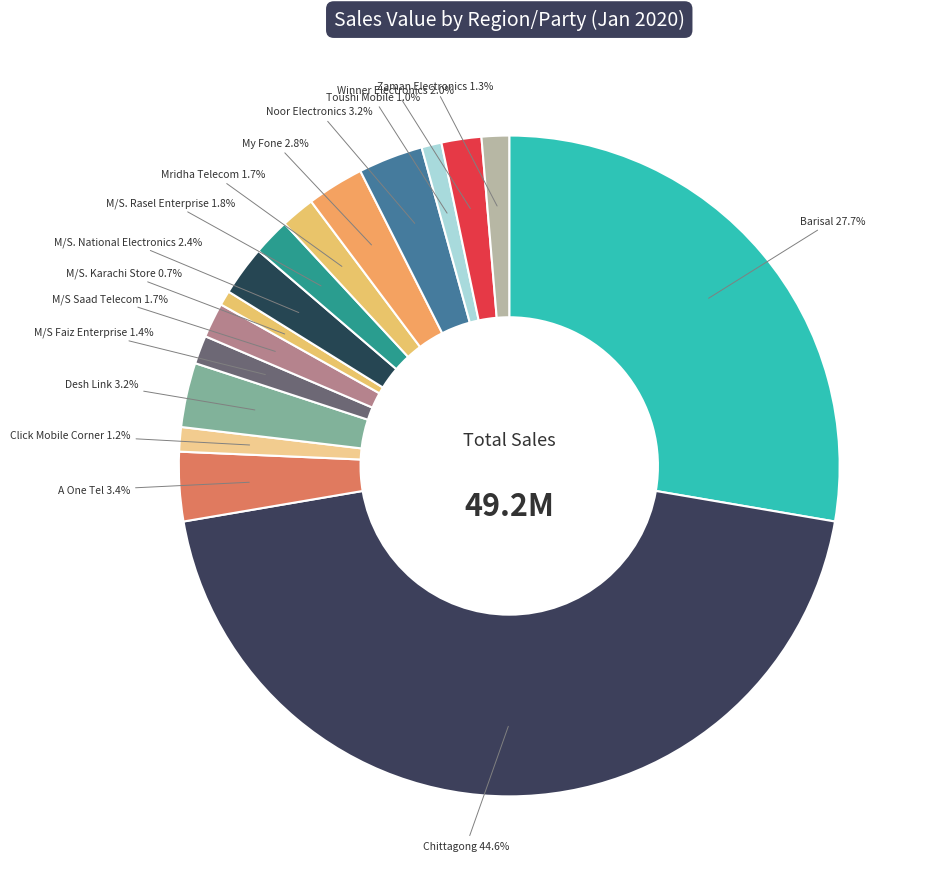

How many segments does this pie chart have?

16